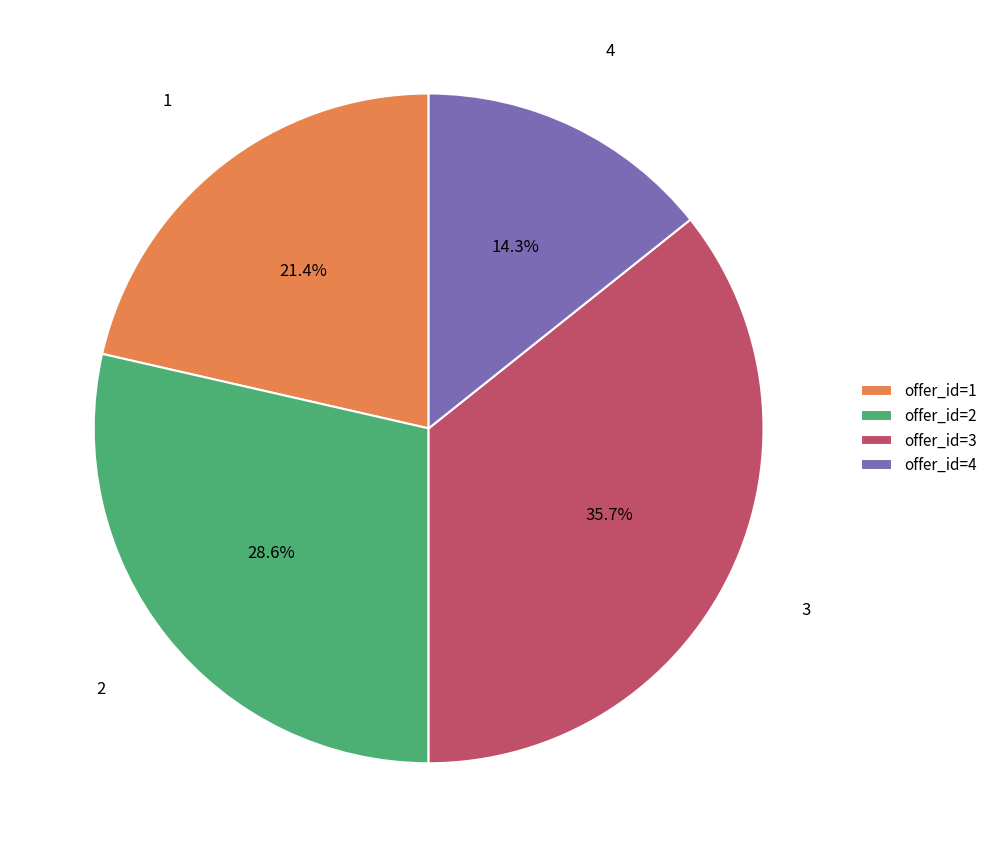

Does any single category account for the majority?

No